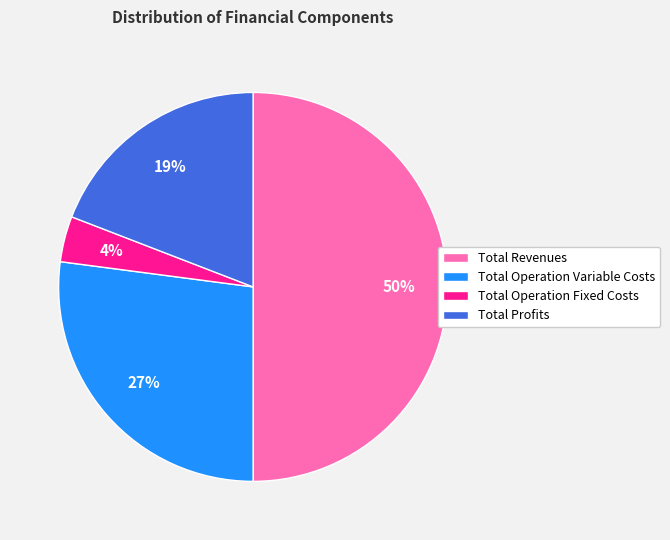

Combined, do Total Revenues and Total Operation Variable Costs account for over 50%?

Yes